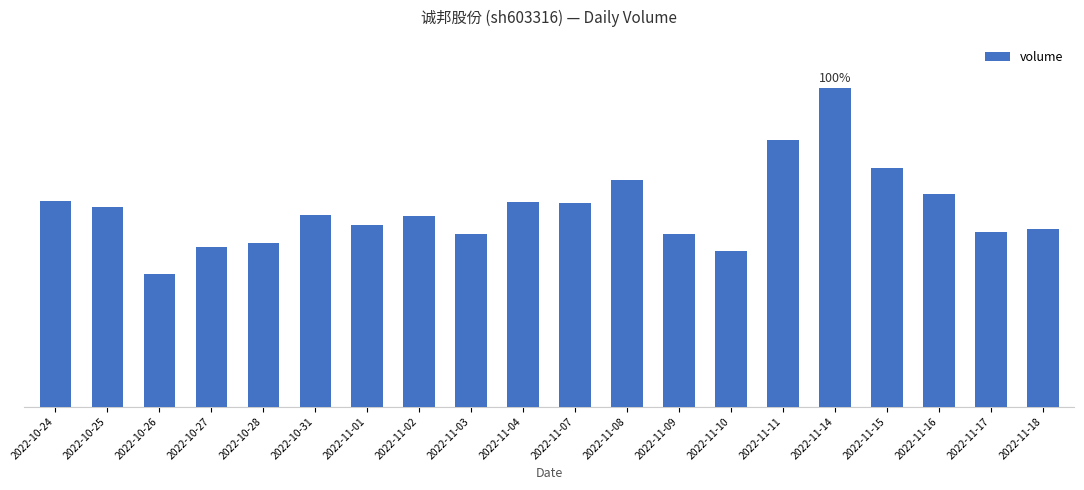

Does the chart contain stacked bars?

No